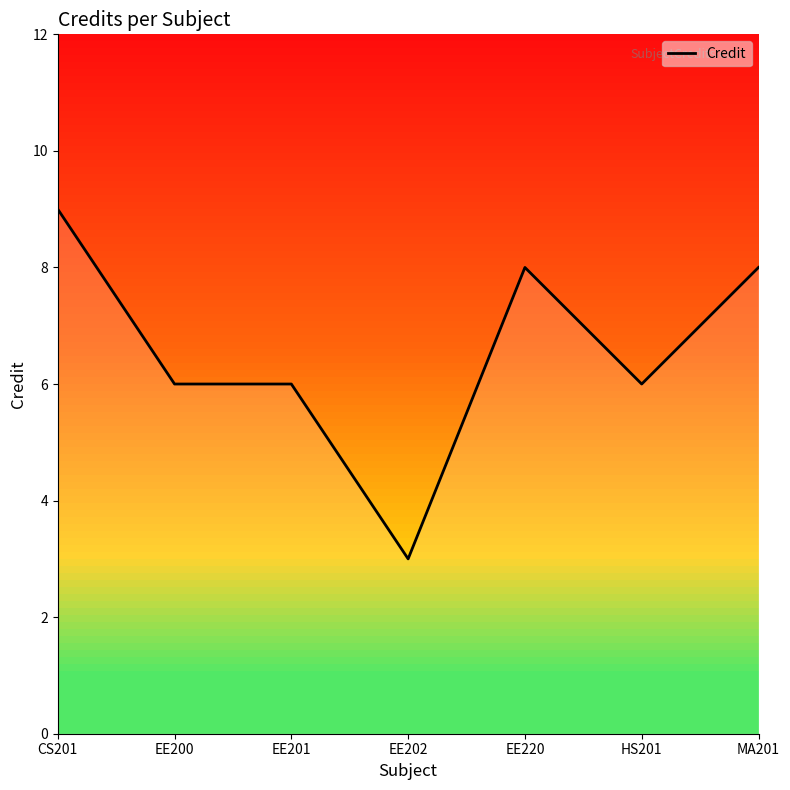

Read the value at EE220.

8